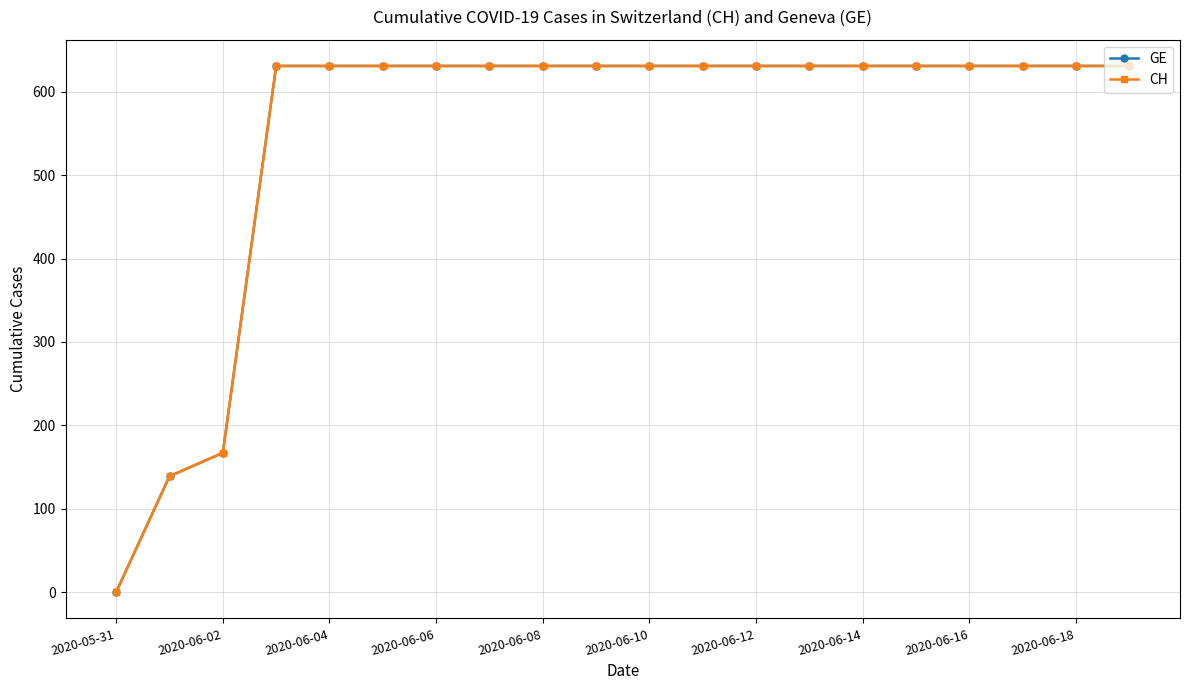

Does the chart display data point markers on the line(s)?

Yes